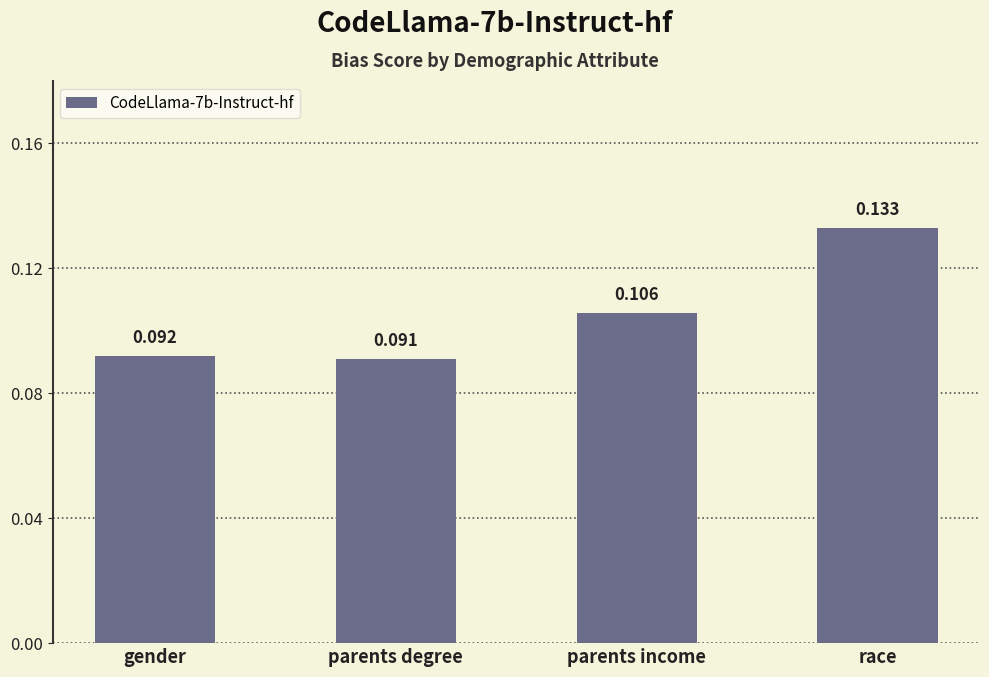

Between parents degree and race, which is larger?

race